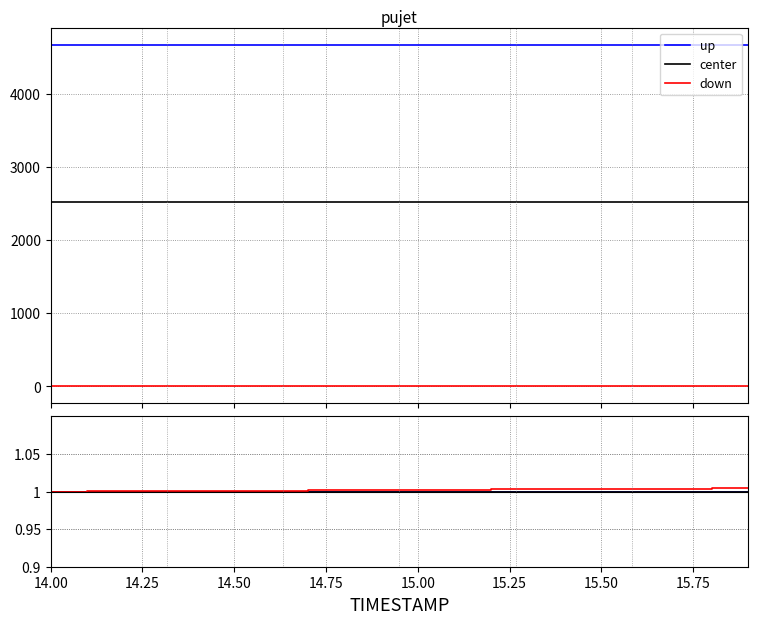

True or false: up has a value of 1.4 at 18.

False